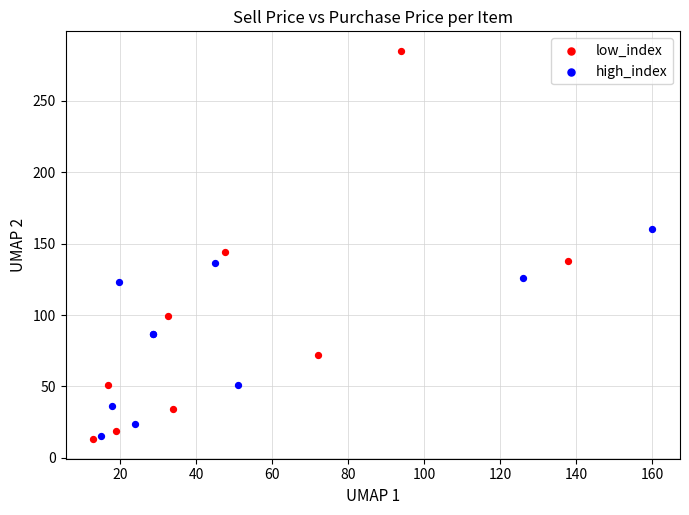

Which series reaches the maximum Y coordinate?

low_index